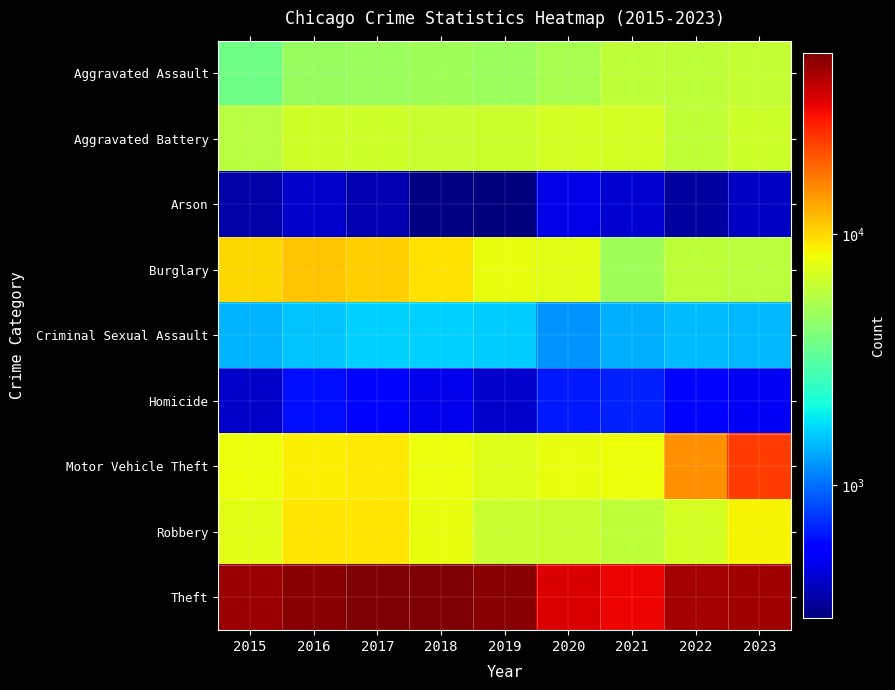

Which has a higher value, 2018 or 2020?

2020